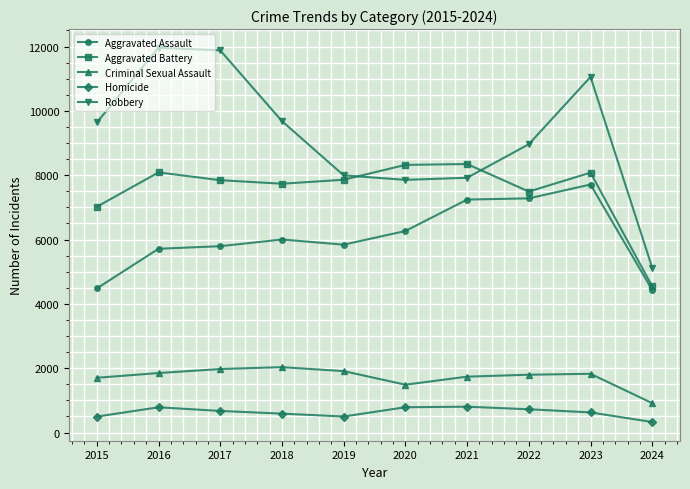

Does the chart have visible grid lines?

Yes